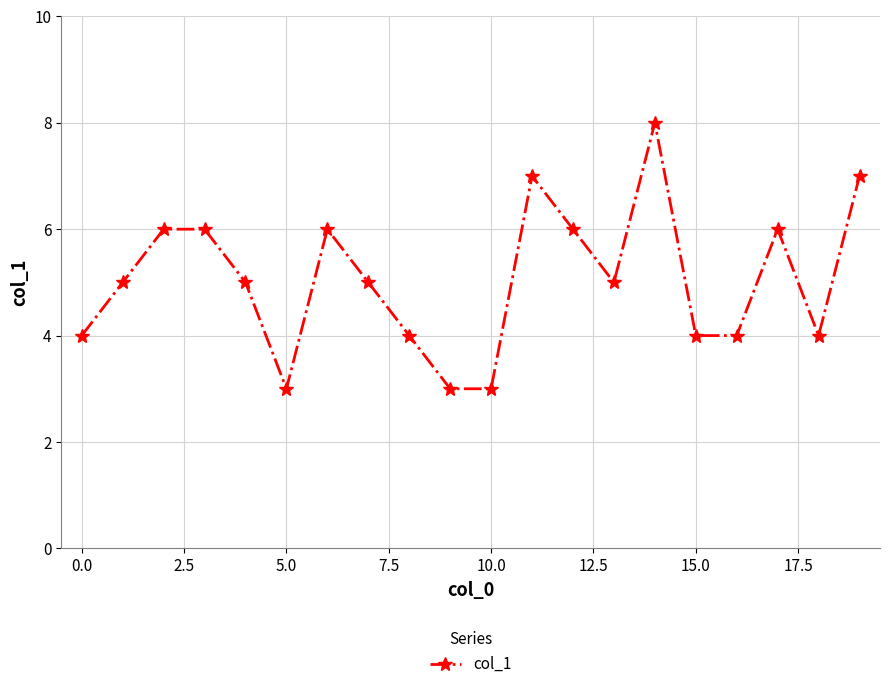

True or false: there are more than 2 points higher than both neighbors.

True